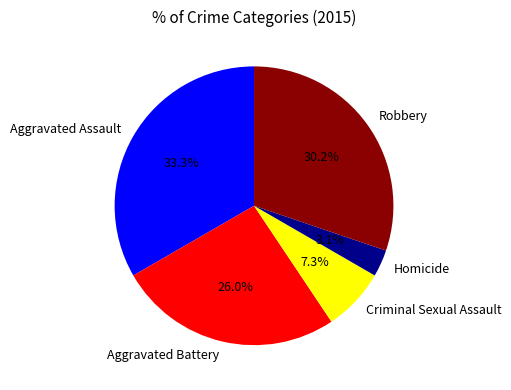

Which slice is the smallest?

Homicide